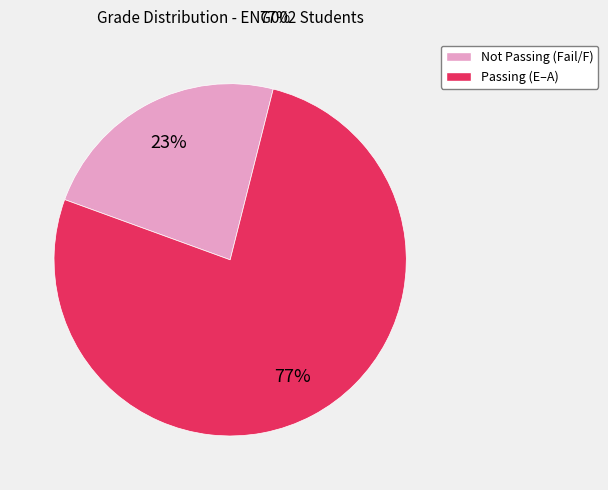

To the nearest percent, what is the average slice percentage?

50%